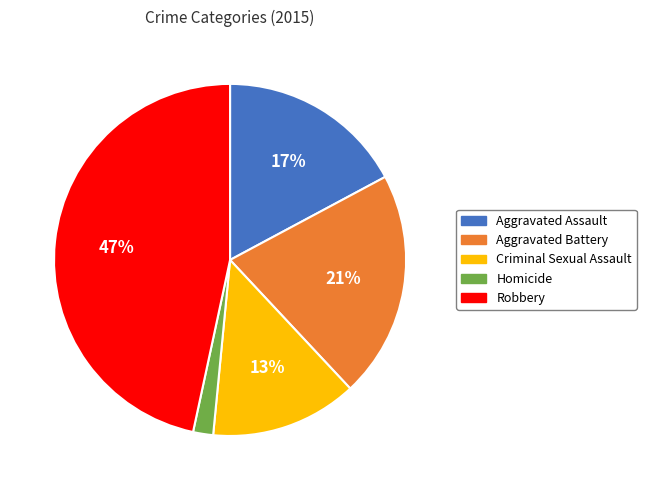

Does Criminal Sexual Assault account for over 50% of the chart?

No